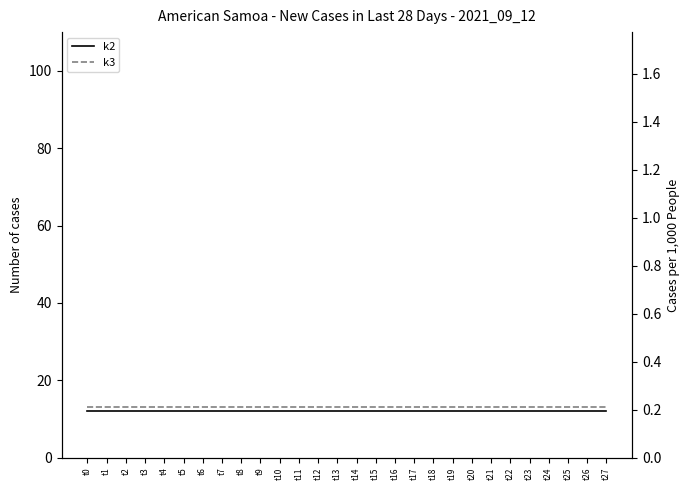

Reading right to left, extract all data points from this chart.

k2: 12	12	12	12	12	12	12	12	12	12	12	12	12	12	12	12	12	12	12	12	12	12	12	12	12	12	12	12
k3: 13	13	13	13	13	13	13	13	13	13	13	13	13	13	13	13	13	13	13	13	13	13	13	13	13	13	13	13